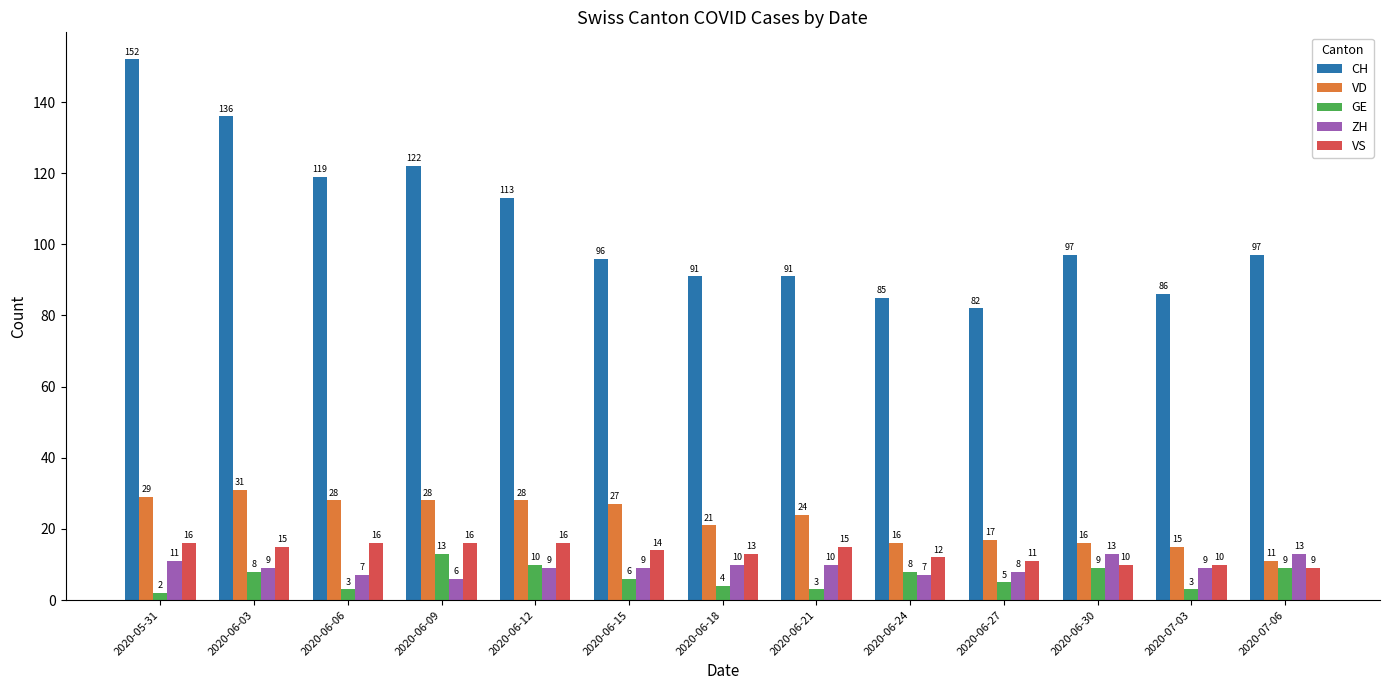

What is the label of the 1st bar from the left?

2020-05-31